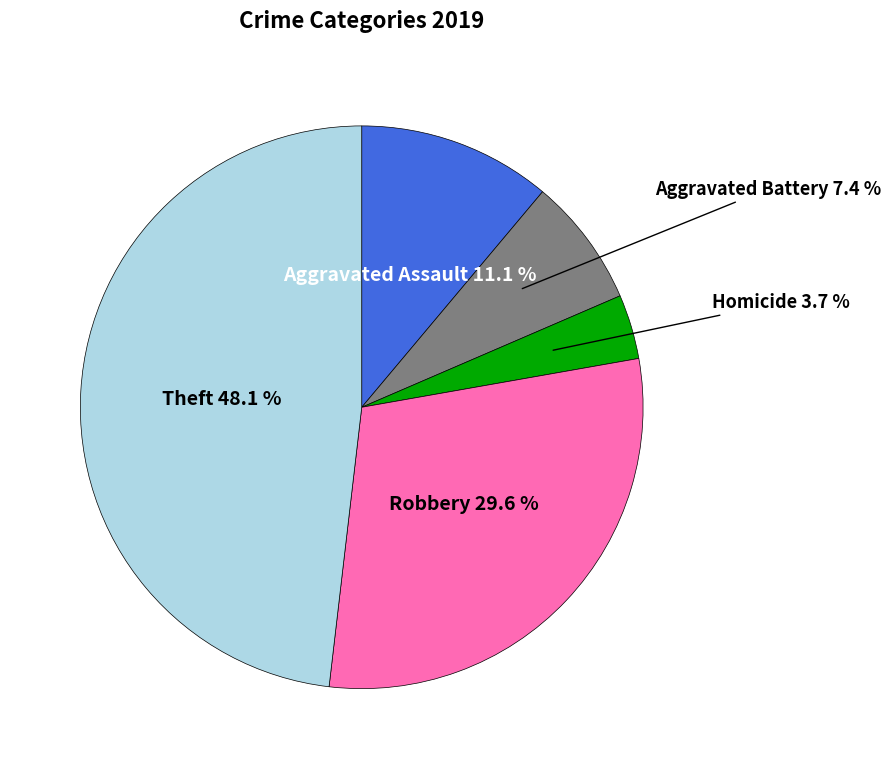

Is there a majority slice in this chart?

No